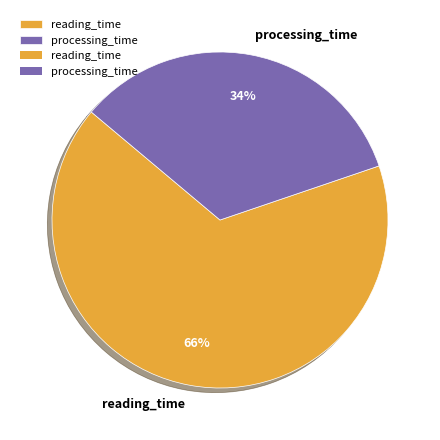

Between processing_time and reading_time, which is larger?

reading_time